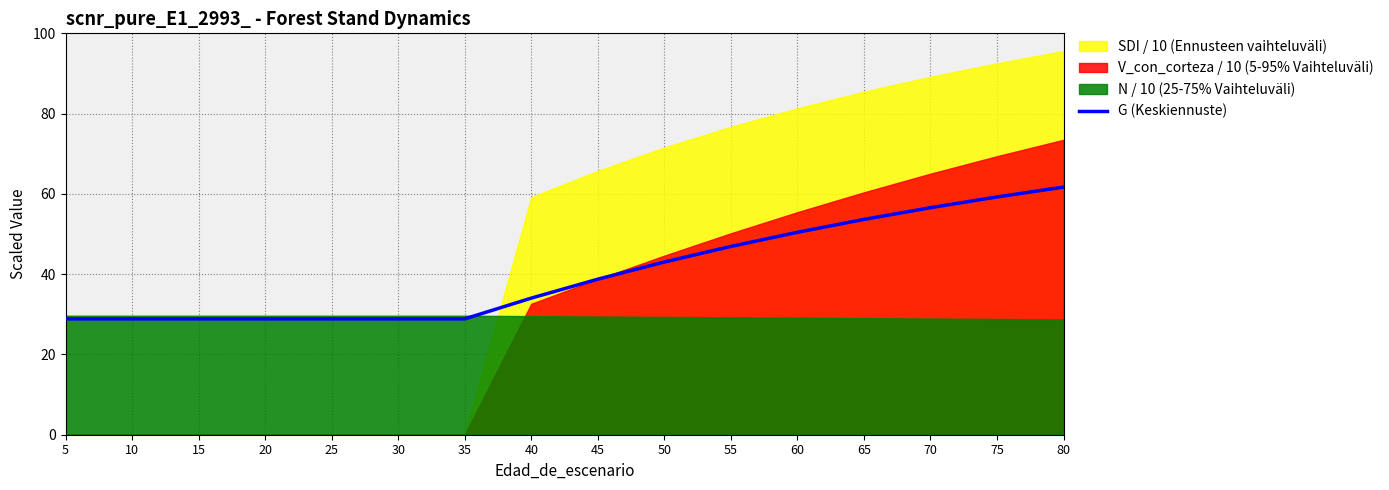

What is the lowest value of the G (Keskiennuste) series?

28.9